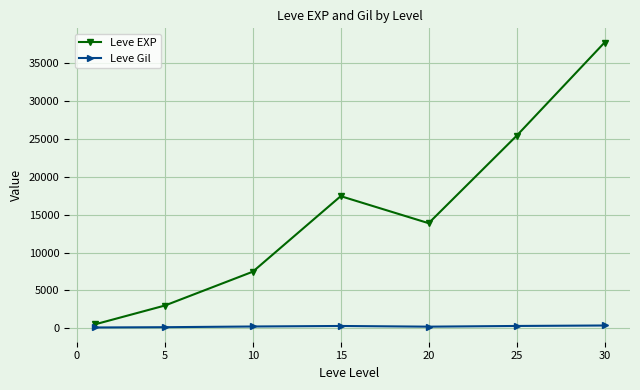

At how many categories does at least one series exceed 12874?

4